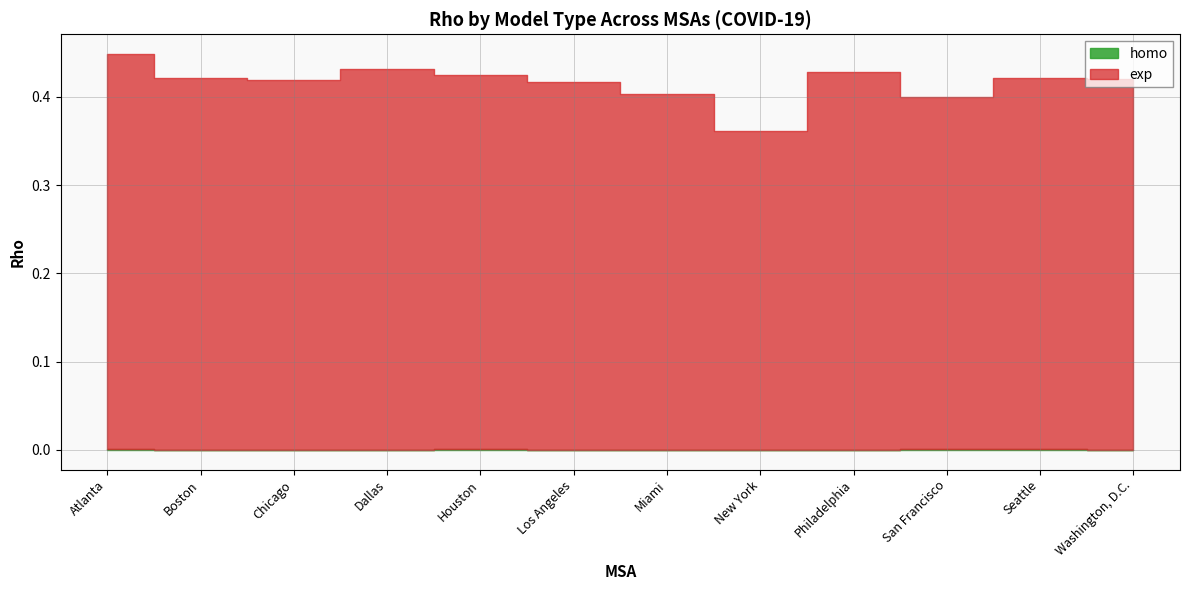

What is the sum of all exp values?

5.0